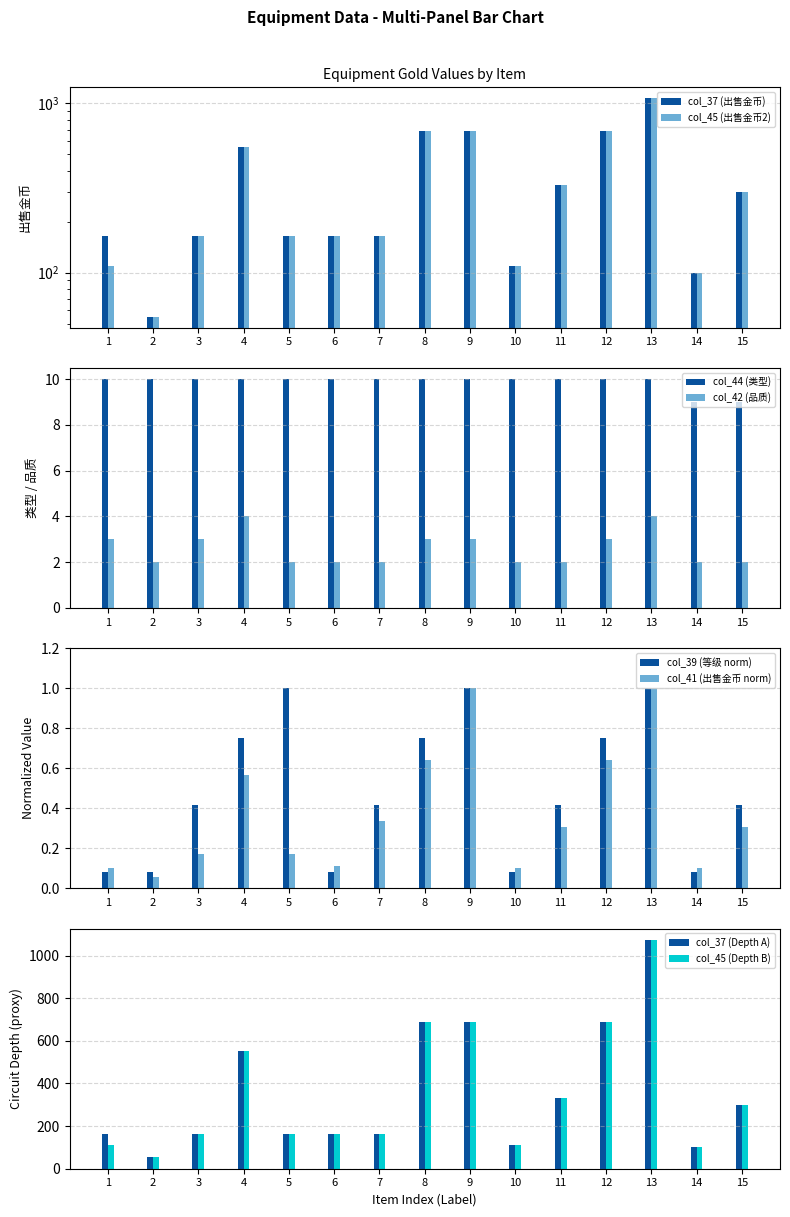

How many groups of bars are there?

15